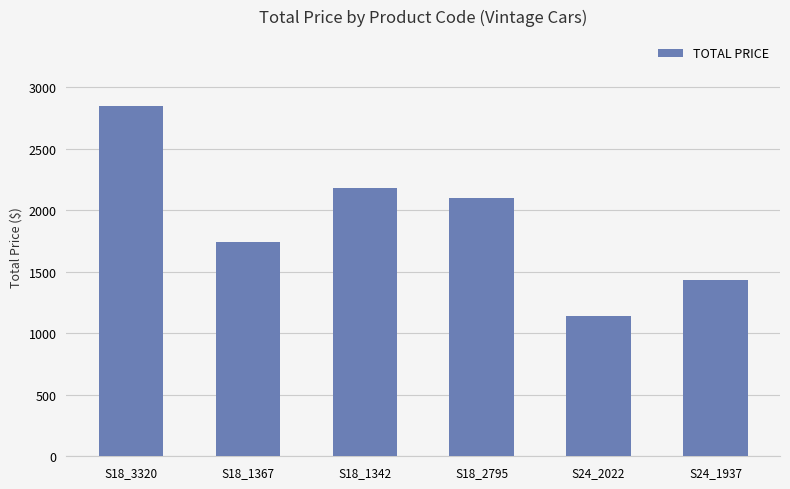

How many series are shown in this chart?

1